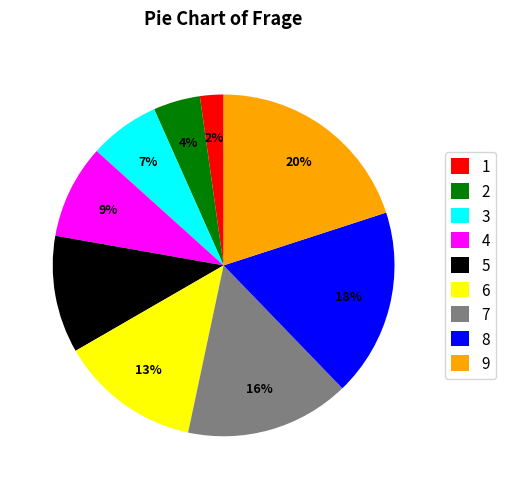

Does any single category account for the majority?

No